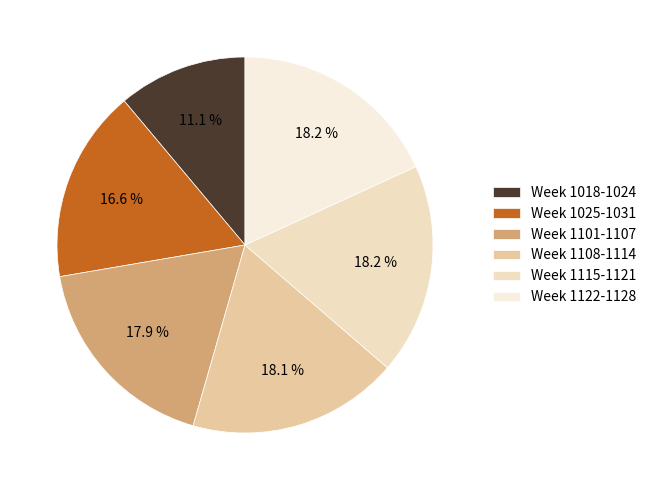

How many slices are in this pie chart?

6